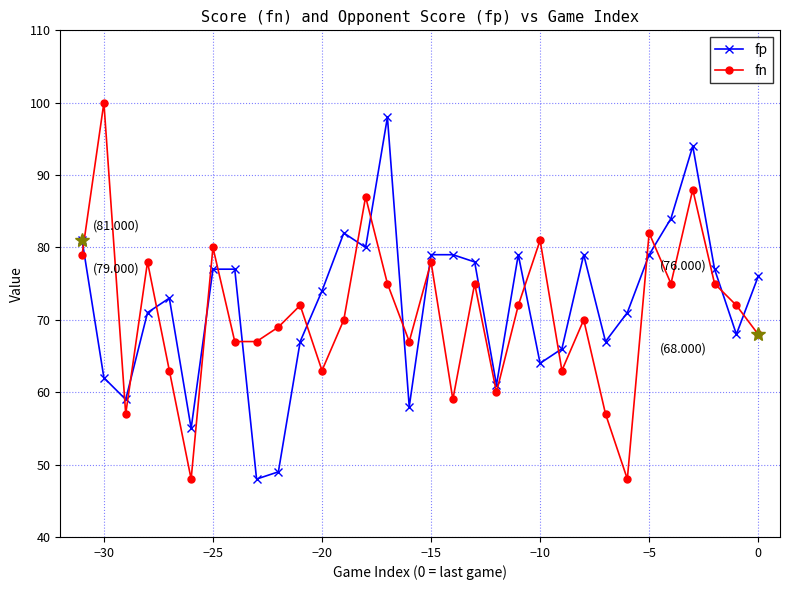

How many data points does each series have?

32